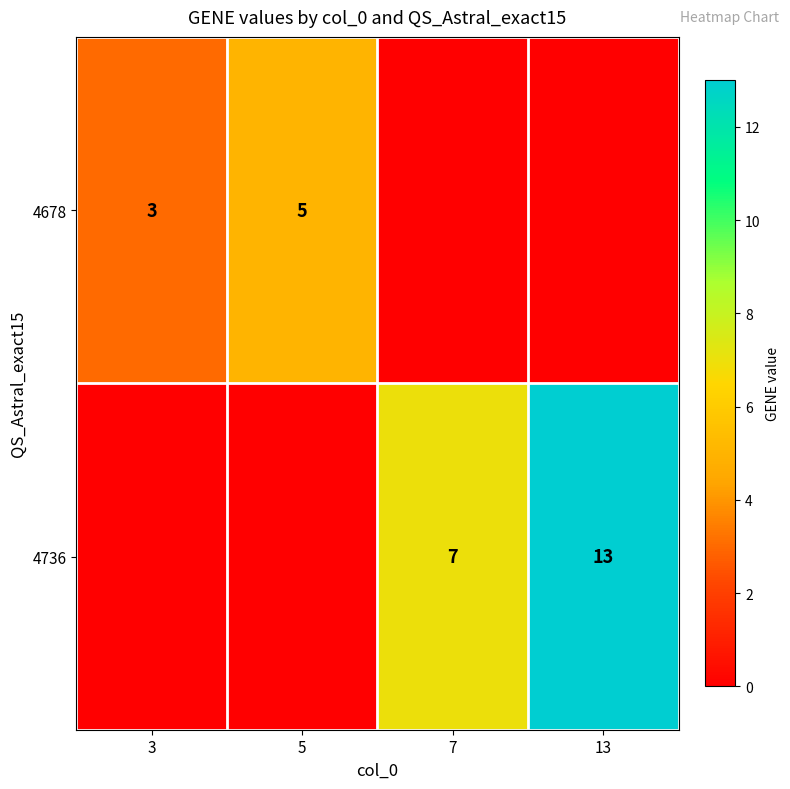

The value of 4736 at 7 is 7. True or false?

True